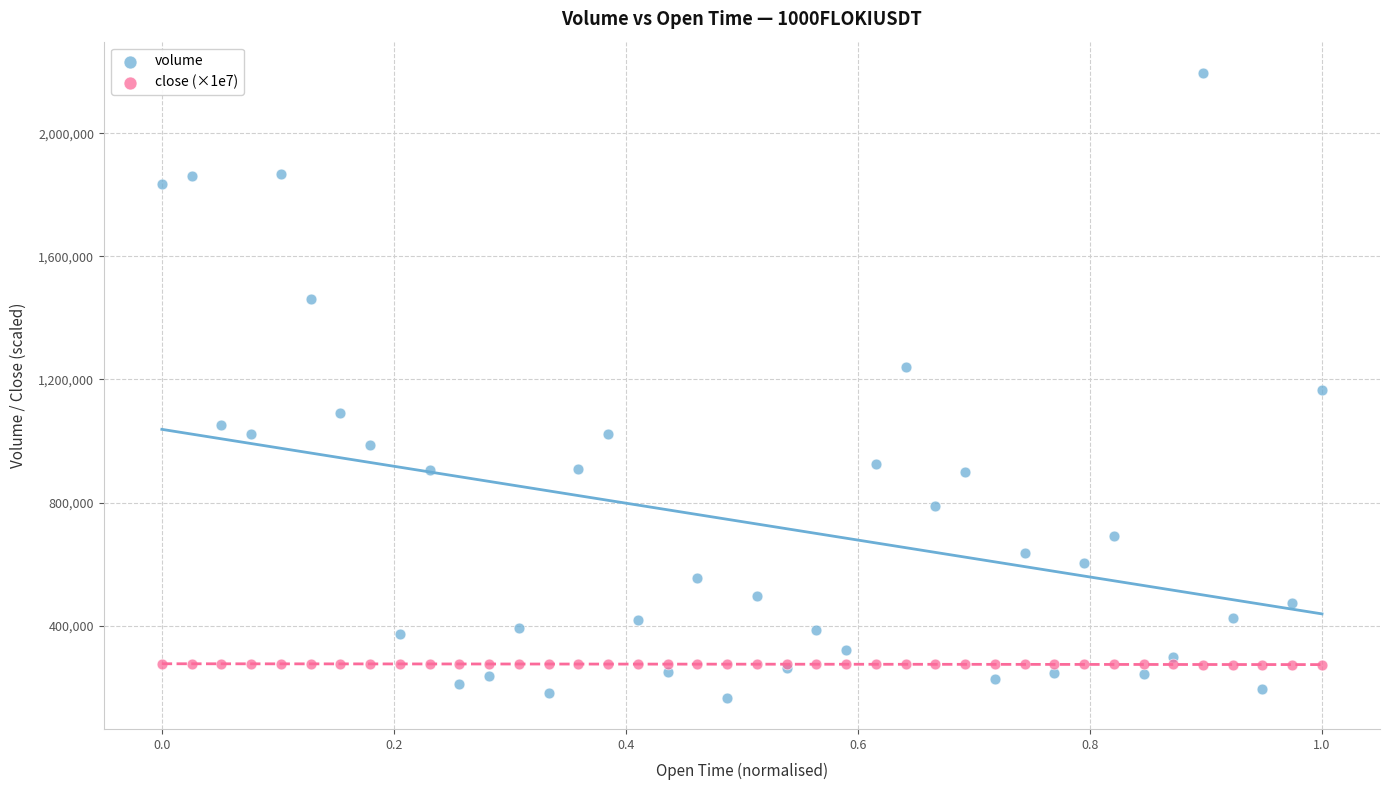

What are all the series names shown in the legend?

volume, close (×1e7)